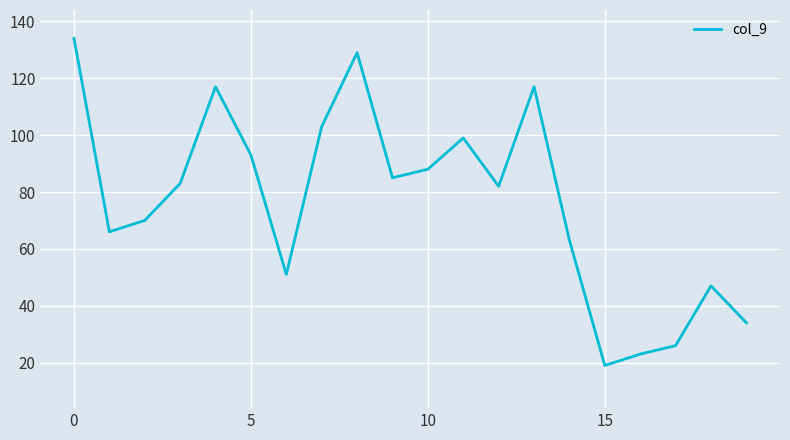

How many series are shown in this chart?

1